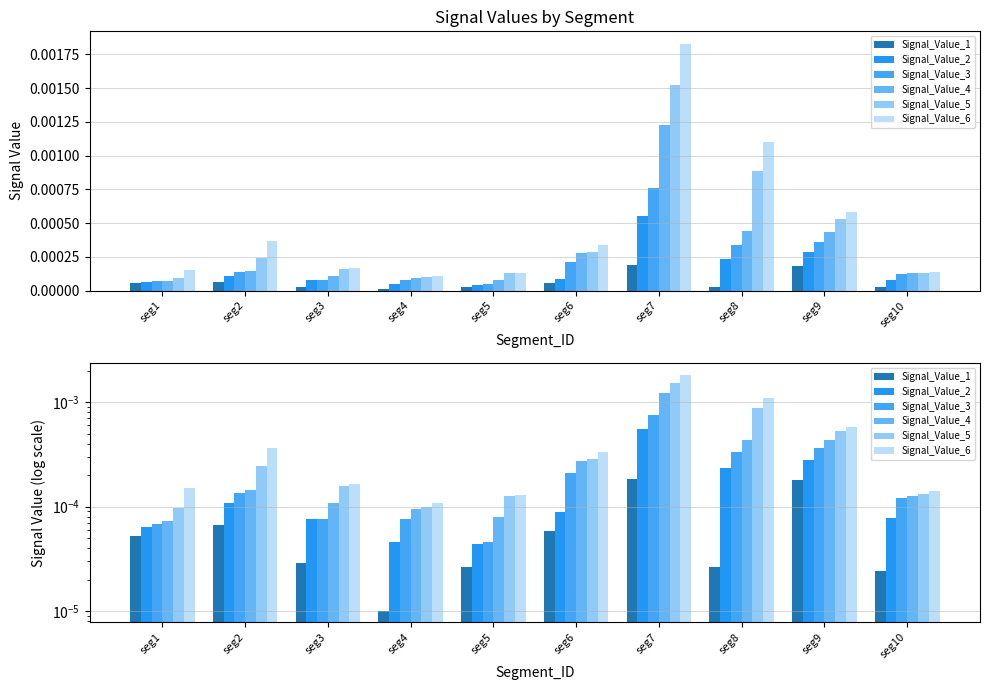

Rank the categories by Signal_Value_2 value from lowest to highest.

seg5, seg4, seg1, seg3, seg10, seg6, seg2, seg8, seg9, seg7